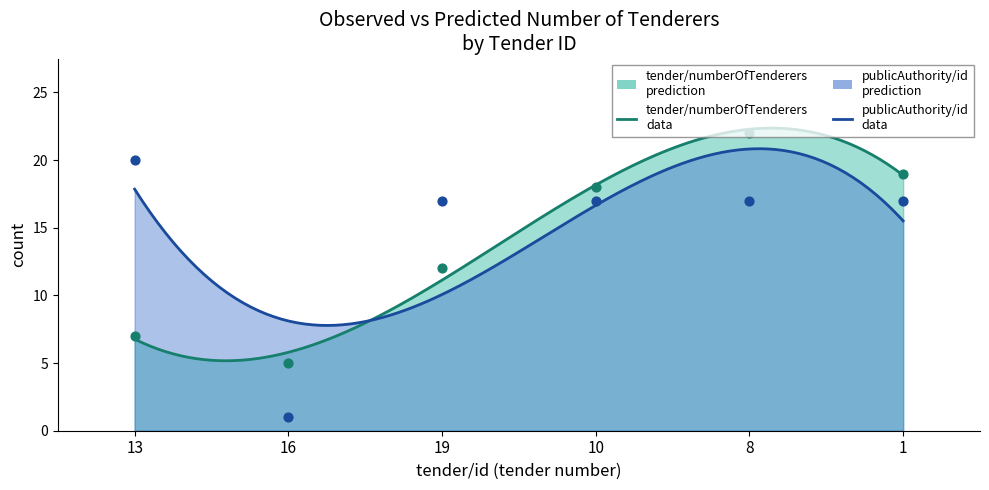

At which category is the sum across all series the highest?

8